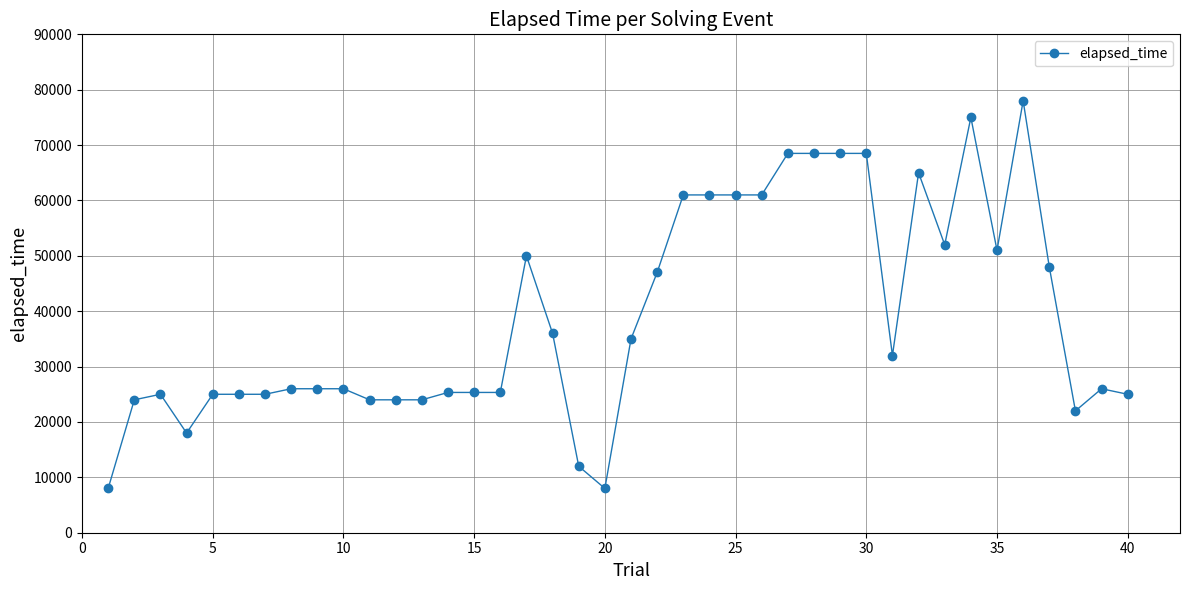

What is the sum of all values?

1555999